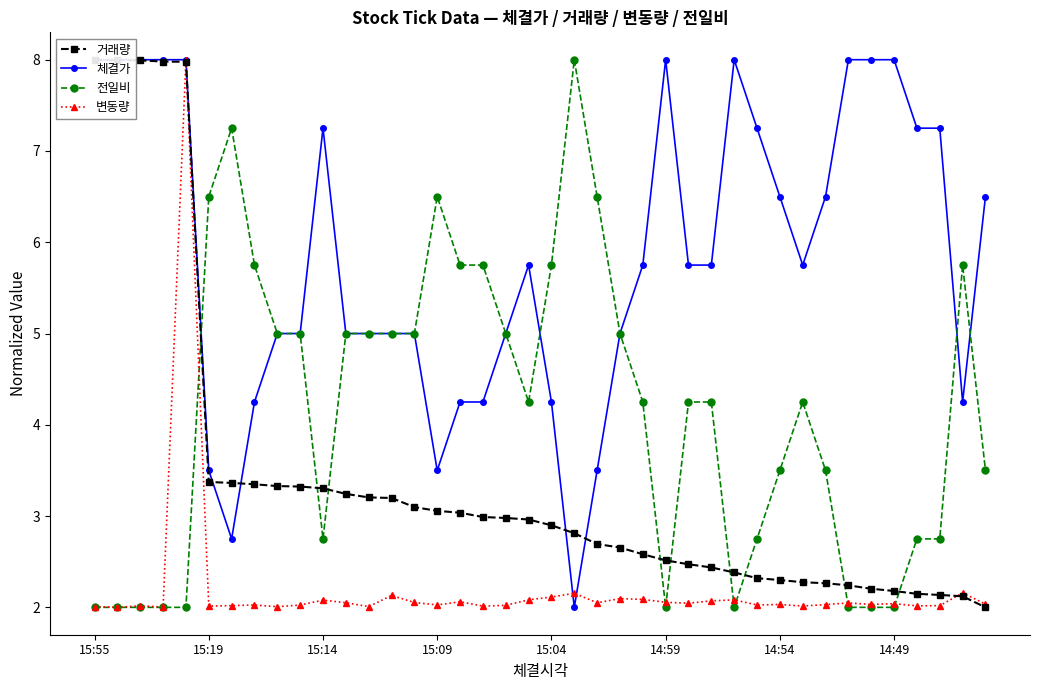

What is the minimum value for 변동량?

2.0